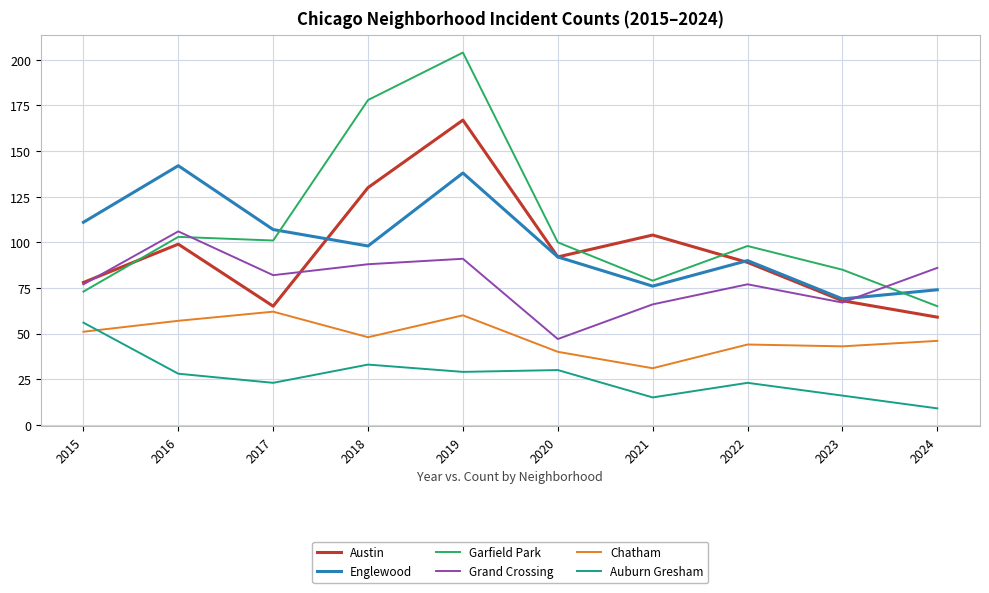

List the series in order of their peak value, highest first.

Garfield Park, Austin, Englewood, Grand Crossing, Chatham, Auburn Gresham